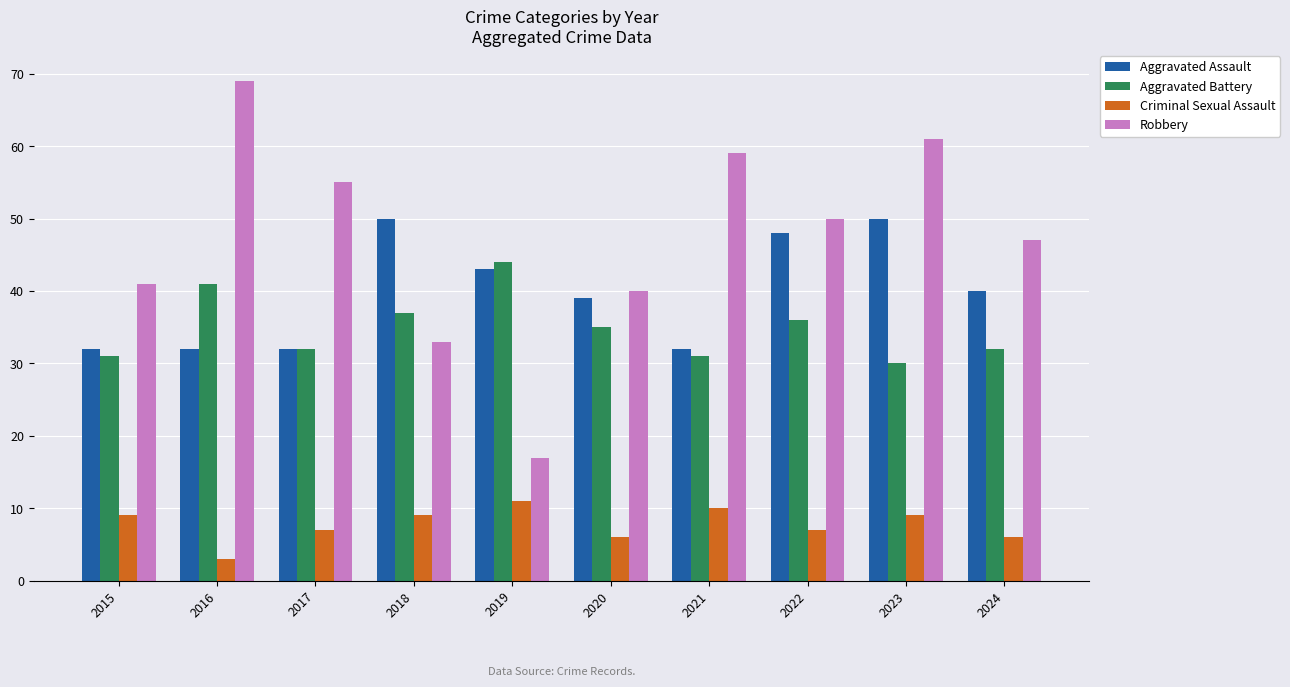

What is the difference between the maximum and minimum values in the Criminal Sexual Assault series?

8